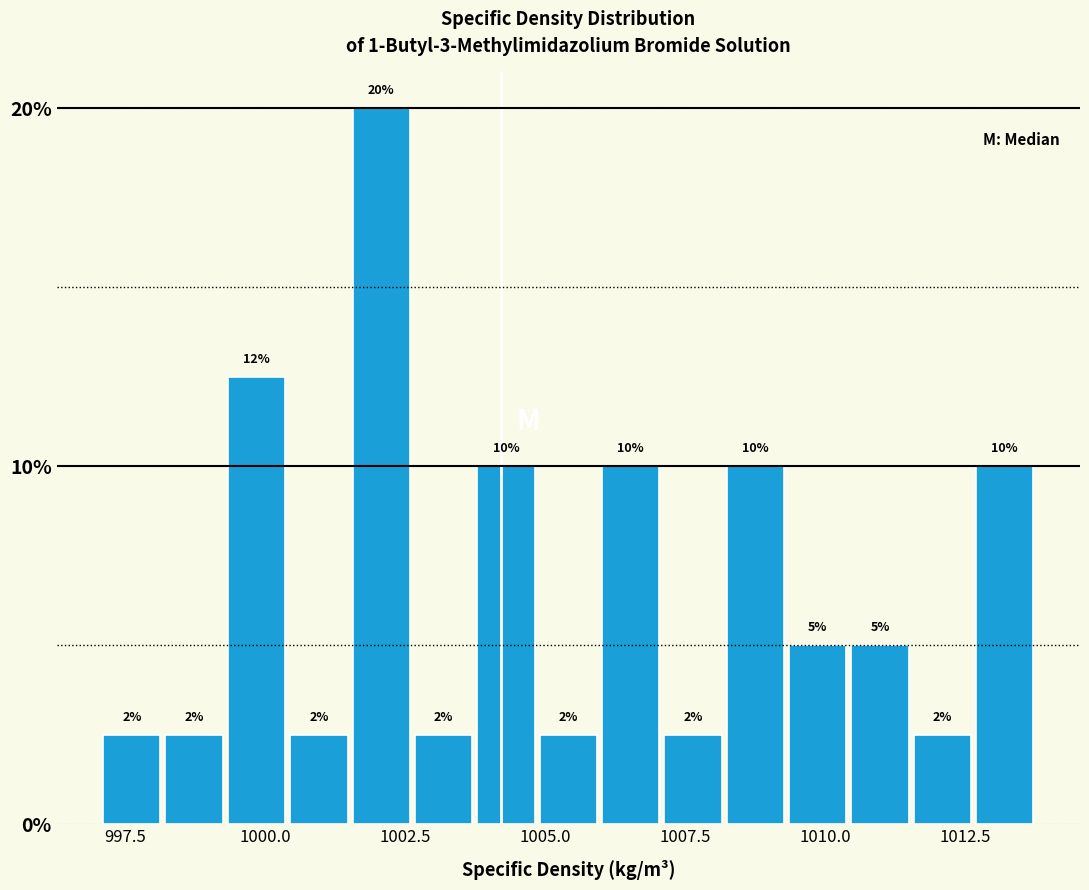

Read against the x-axis, roughly where is the centre of the tallest bar?

1002.0